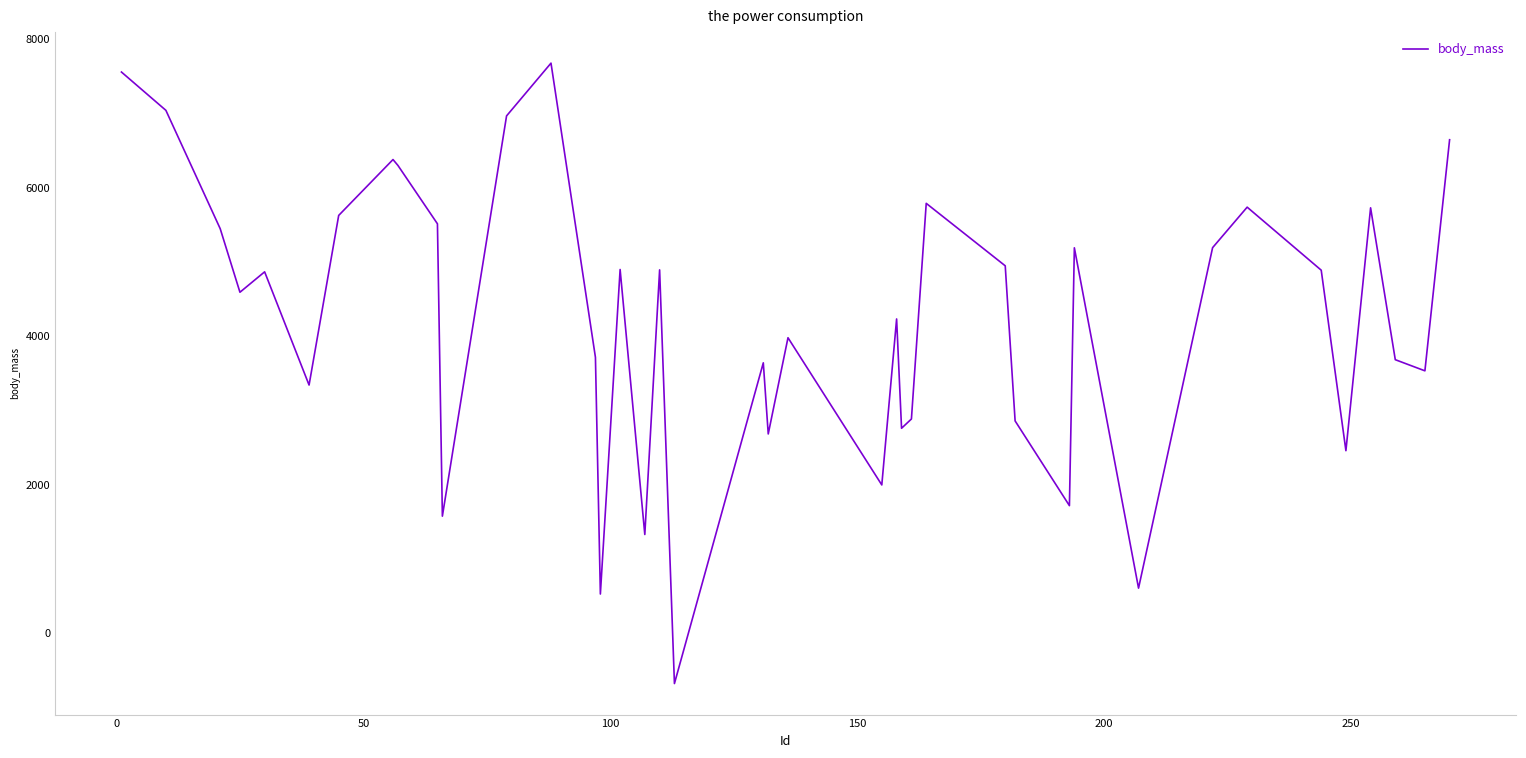

What is the minimum value shown in the chart?

-676.0